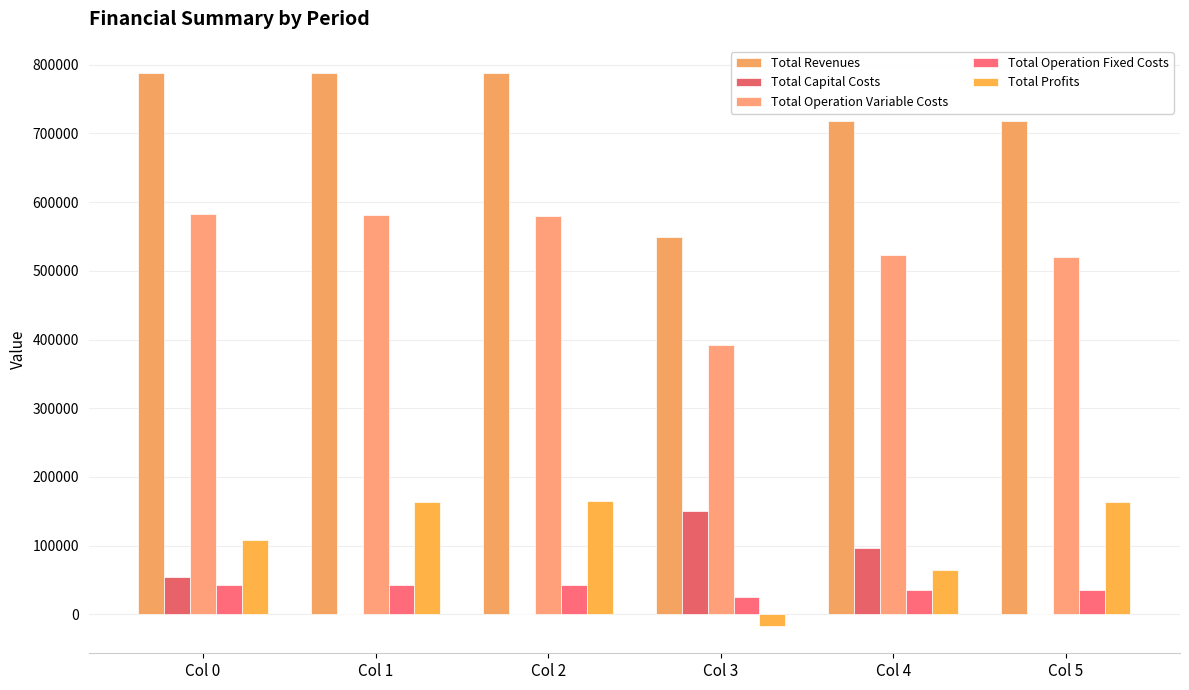

How many groups of bars are there?

6